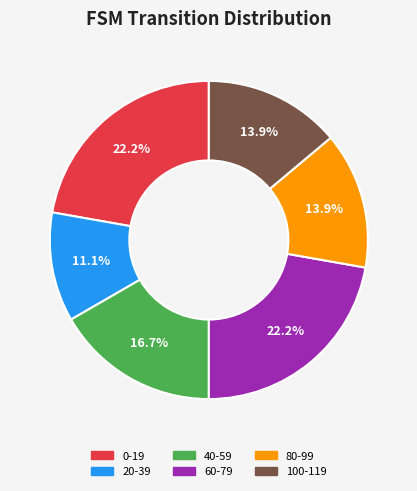

Which category has the smallest portion of the pie?

20-39